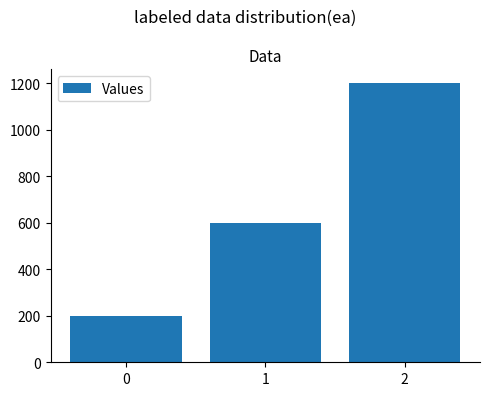

List the labels in order of value, largest first.

2, 1, 0